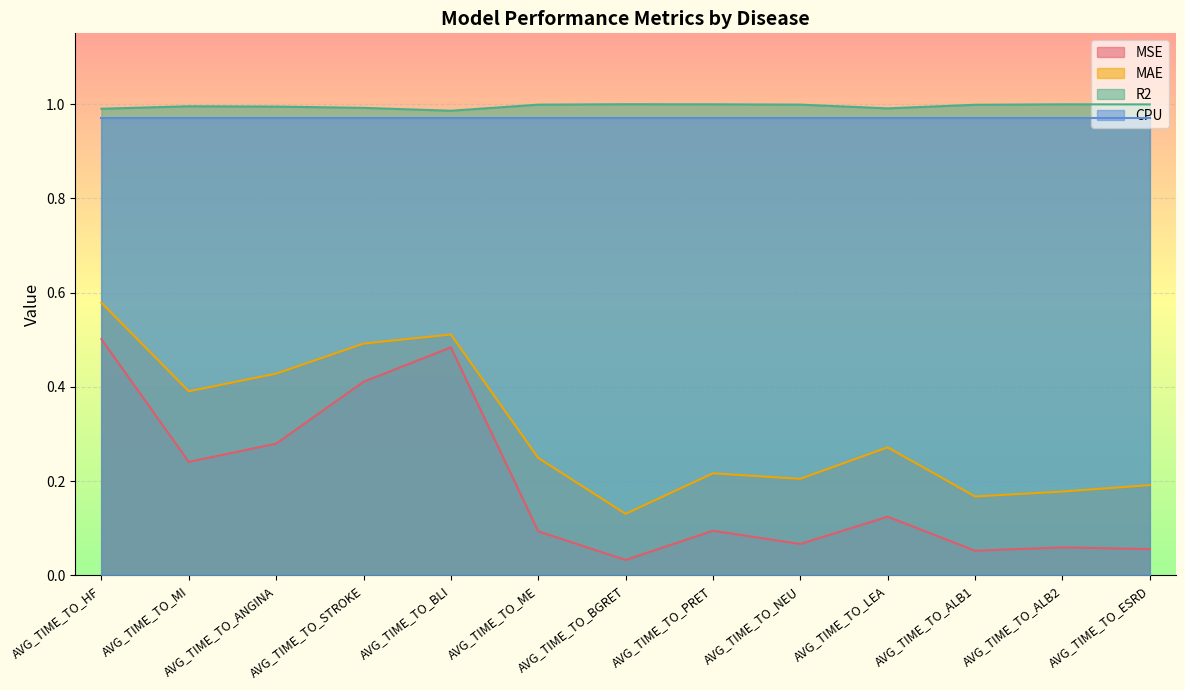

What is the average value of the MSE series?

0.2